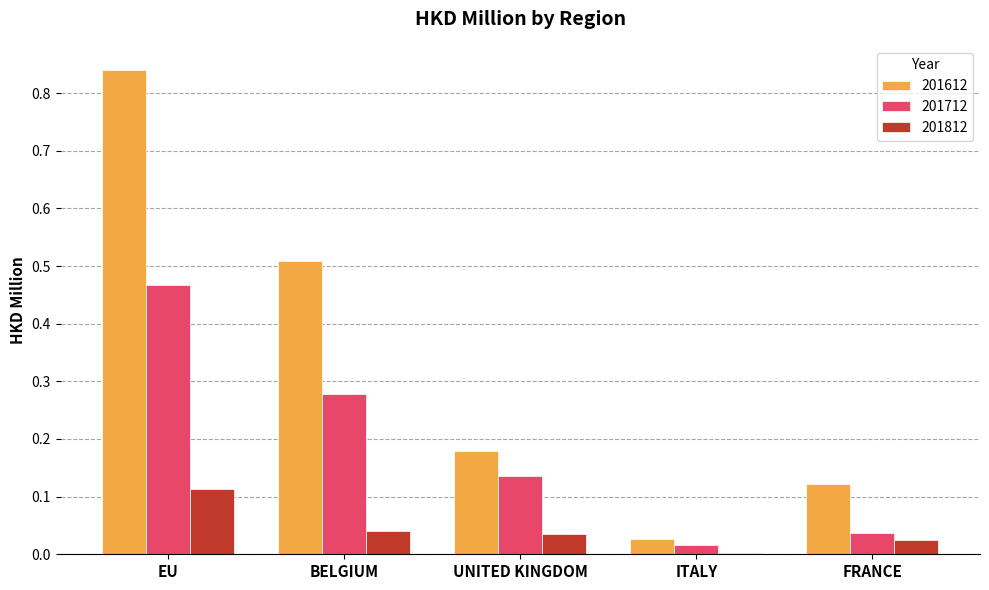

What are all the series names shown in the legend?

201612, 201712, 201812